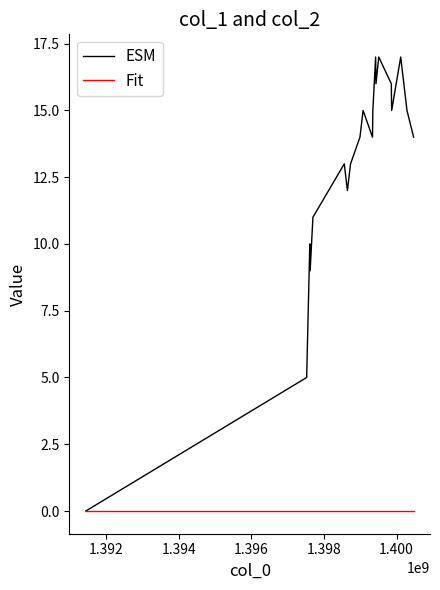

What is the difference between the maximum and second lowest values in the ESM series?

12